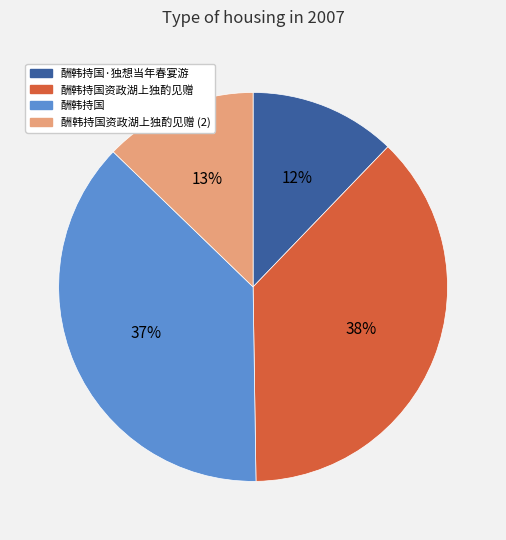

What is the smallest slice in the pie chart?

酬韩持国·独想当年春宴游